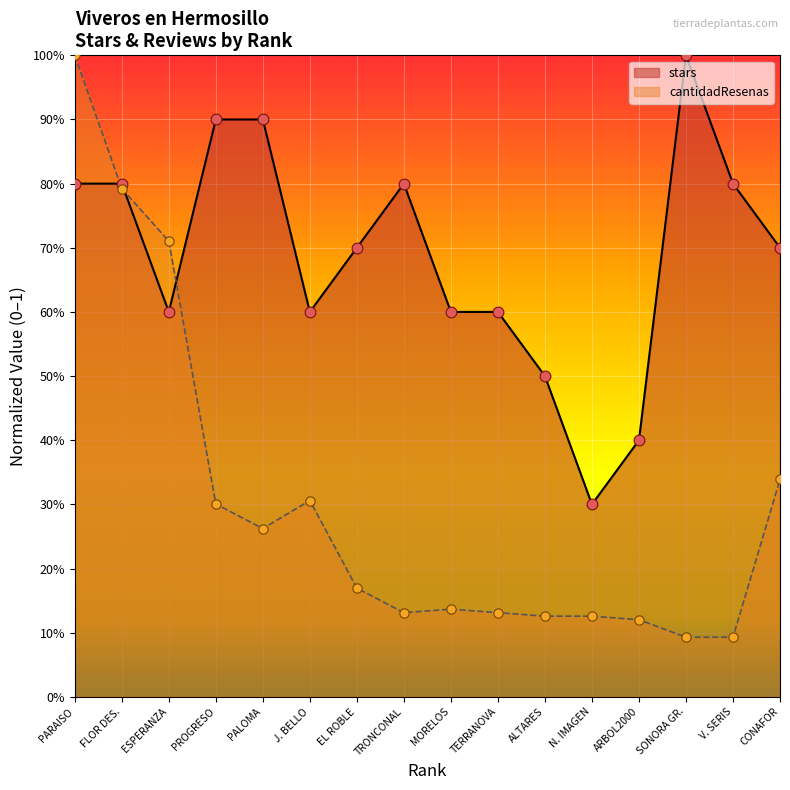

What is the total value across all series at J. BELLO?

0.9